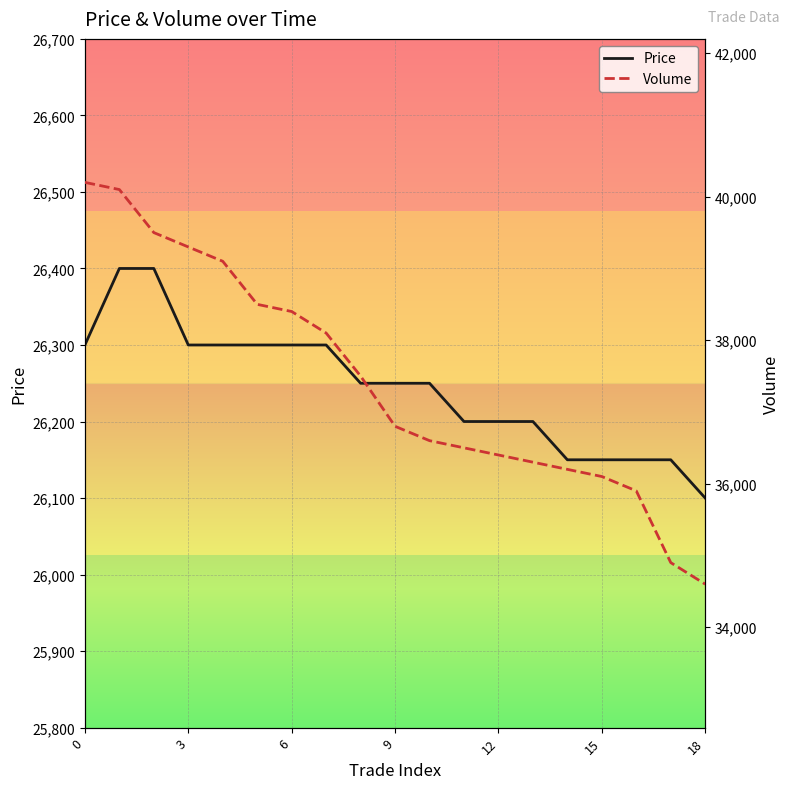

Is it true that Volume equals 65291 at 12?

False